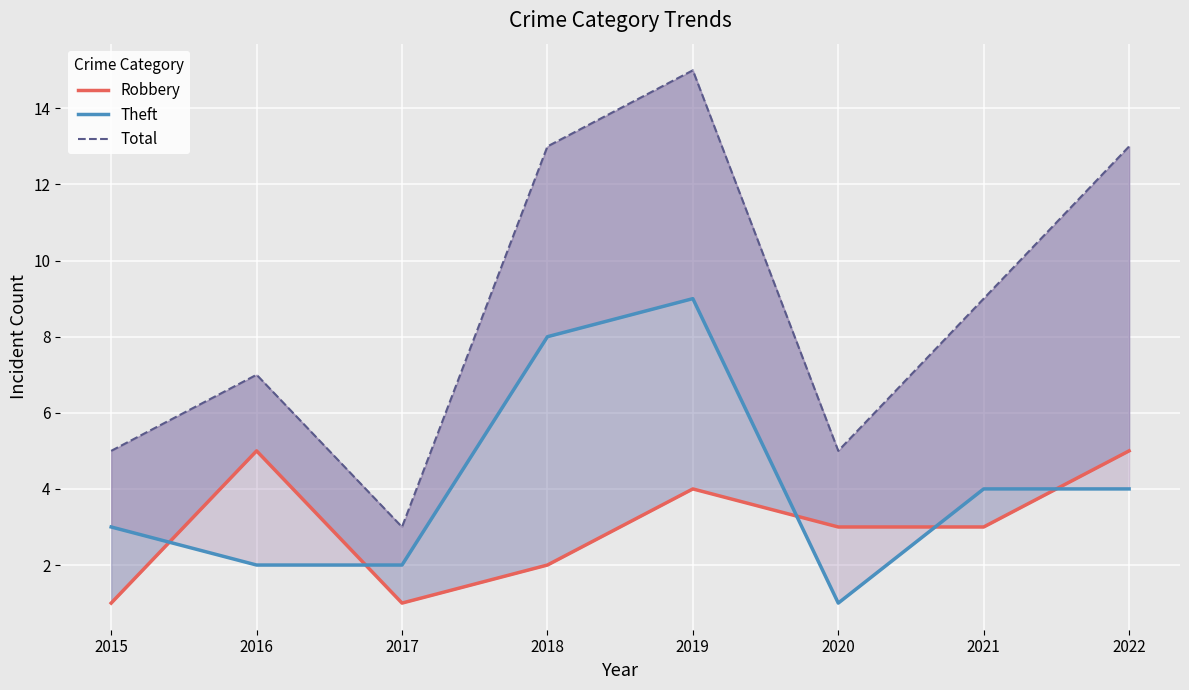

At which label is Total closest to 9?

2021